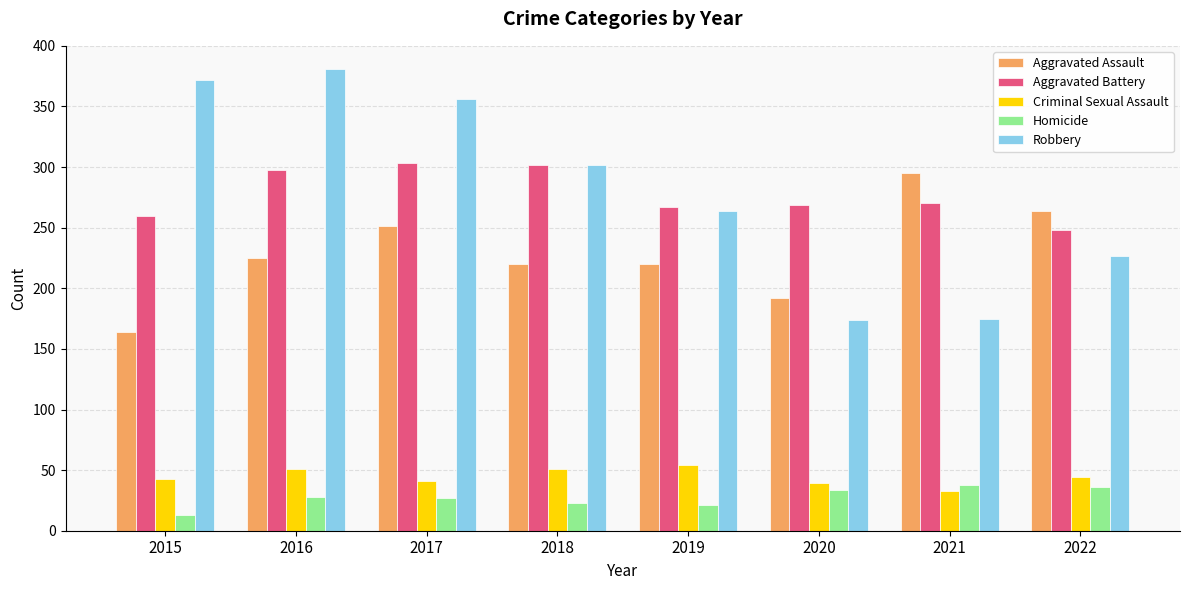

Which series has the largest range (max minus min)?

Robbery